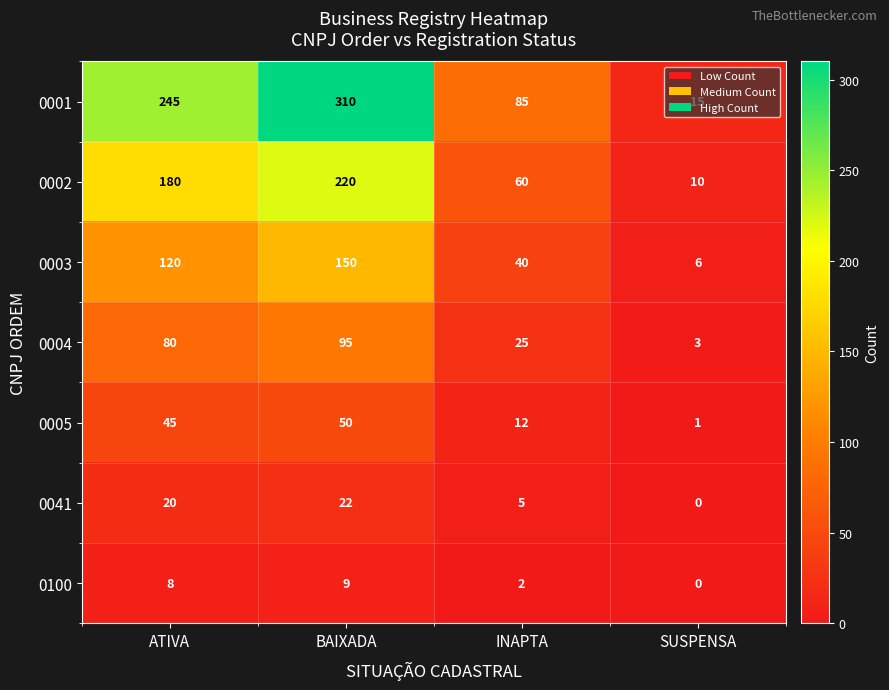

At which category is the sum across all series the highest?

BAIXADA